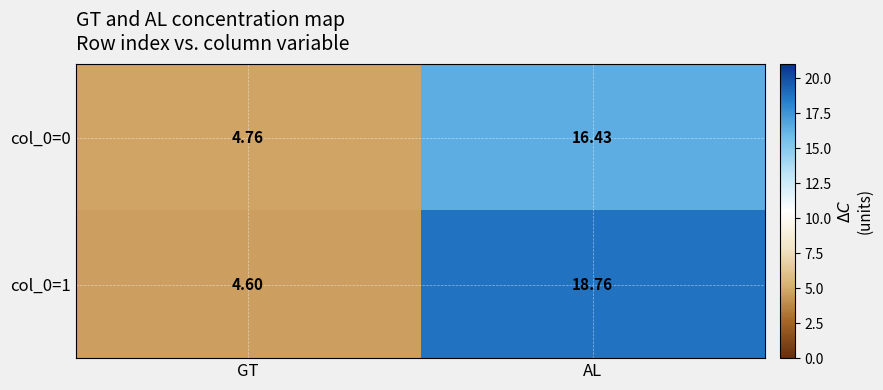

What is the difference between the highest and lowest values at GT?

0.2